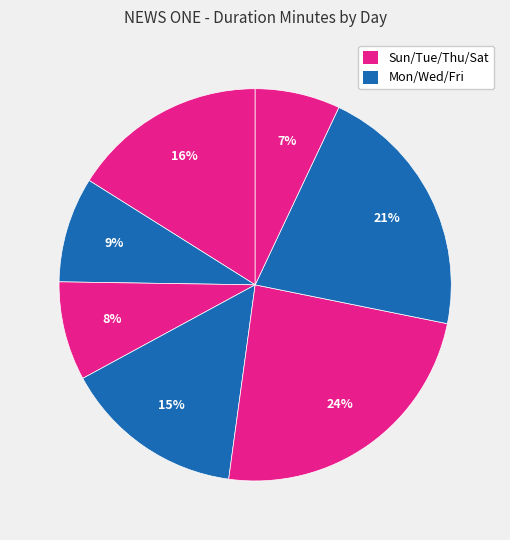

Rank the categories by value from highest to lowest.

Thu, Fri, Sun, Wed, Mon, Tue, Sat